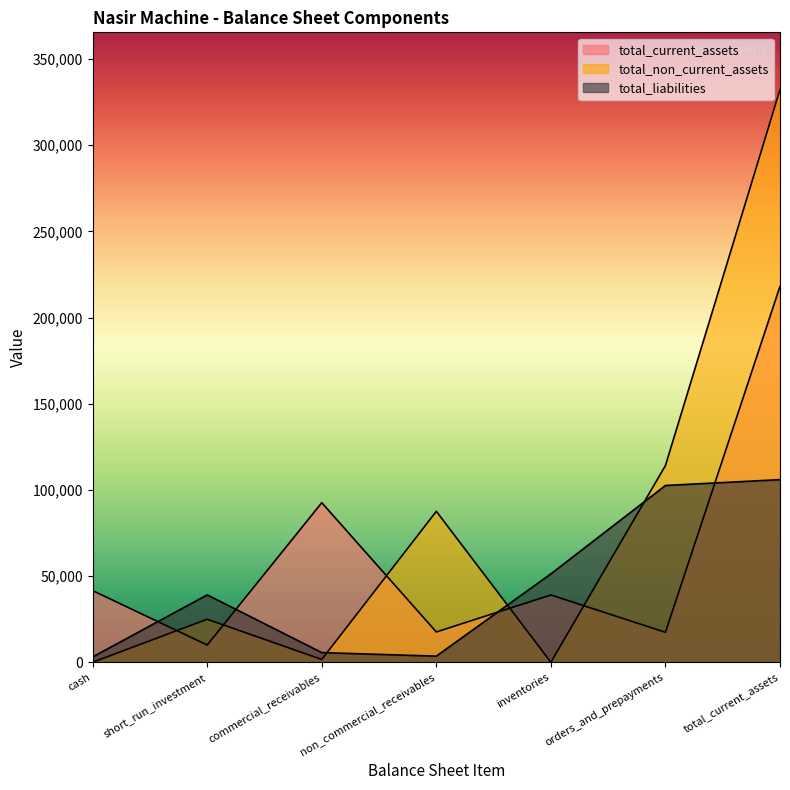

What position from the right is cash?

7